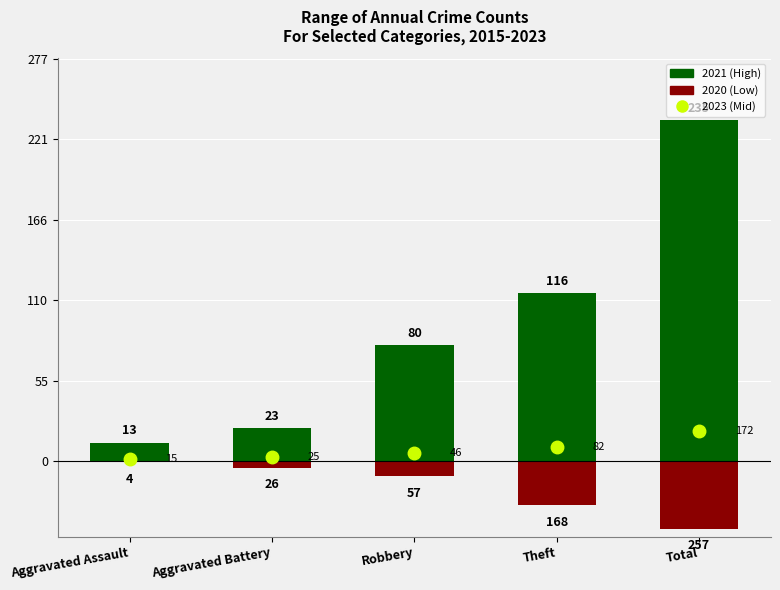

What position from the right is Robbery?

3